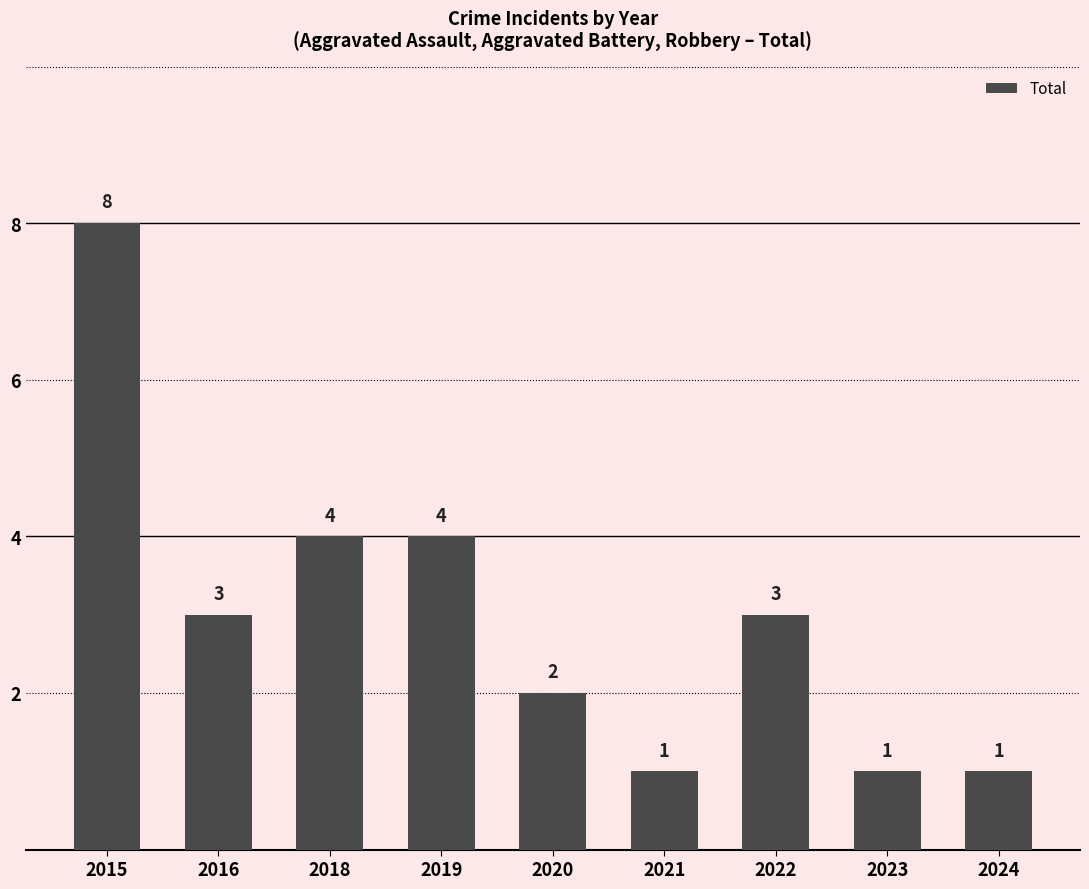

What is the value of the 6th bar from the left?

1